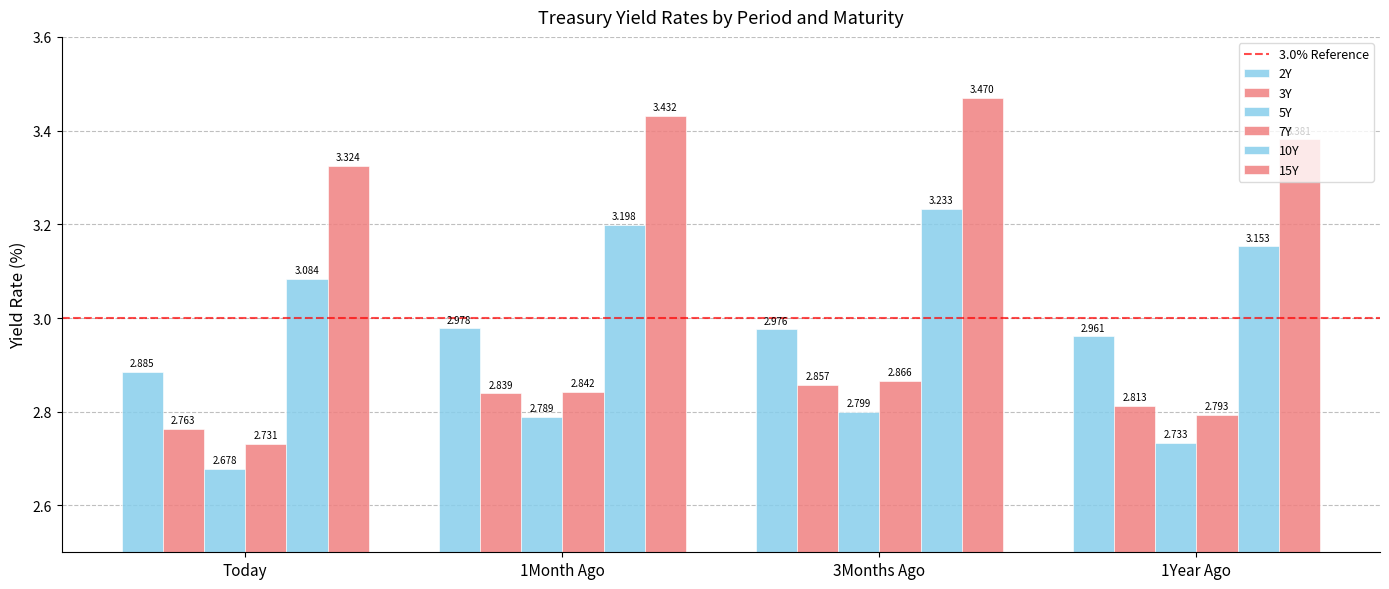

What is the sum of the 10Y values at Today and 1Year Ago?

6.2